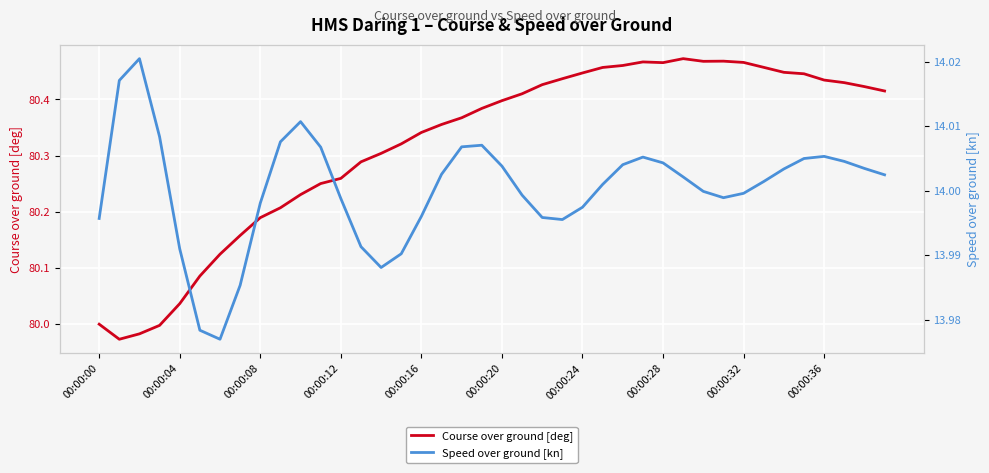

How many interior local peaks does the Speed over ground [kn] series have?

5